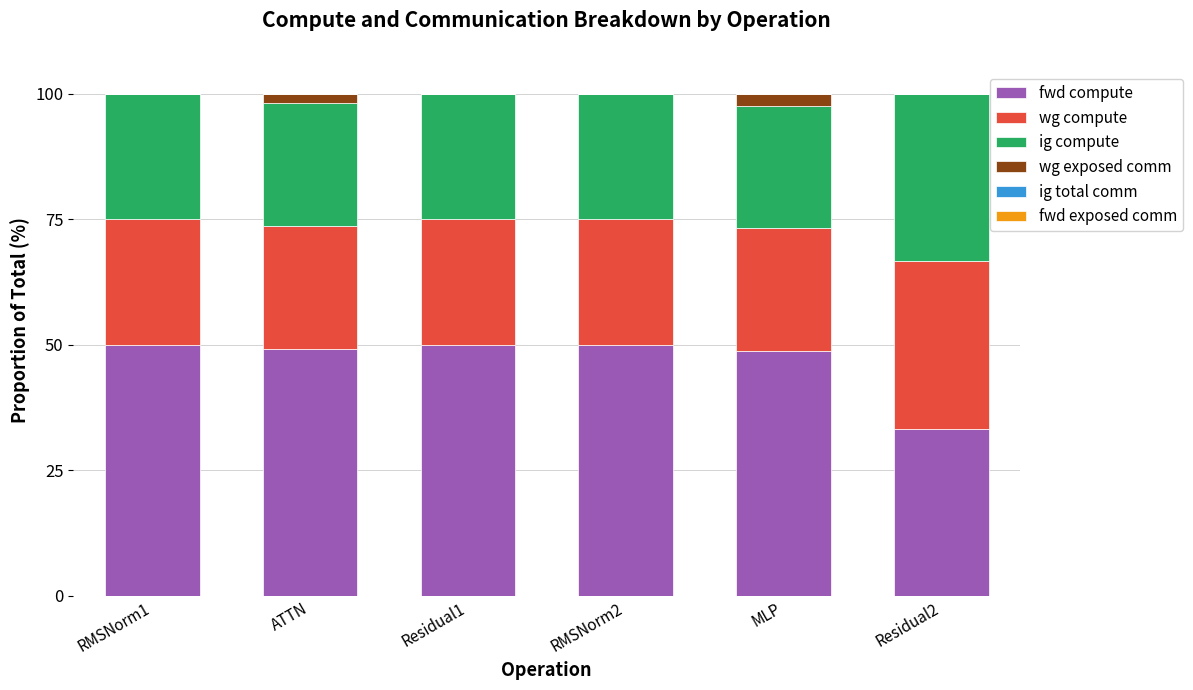

What is the total value across all series at Residual1?

100.0